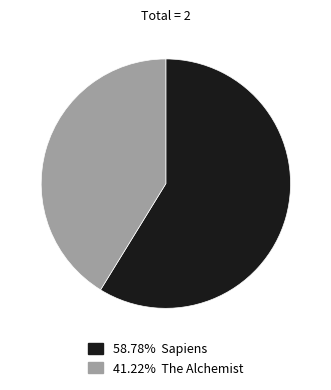

Is there a majority slice in this chart?

Yes